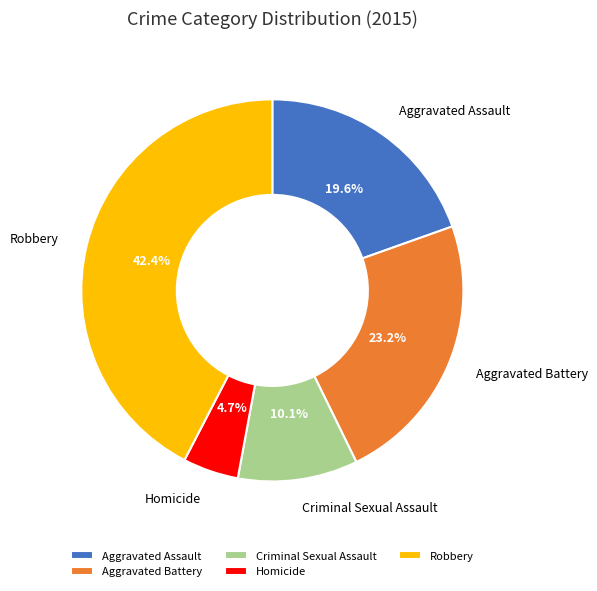

To the nearest percent, what portion does Robbery represent?

42%